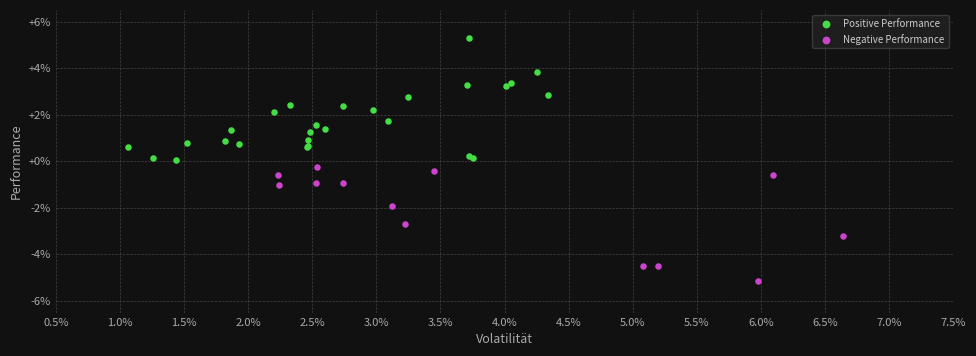

Which series reaches the minimum Y coordinate?

Negative Performance